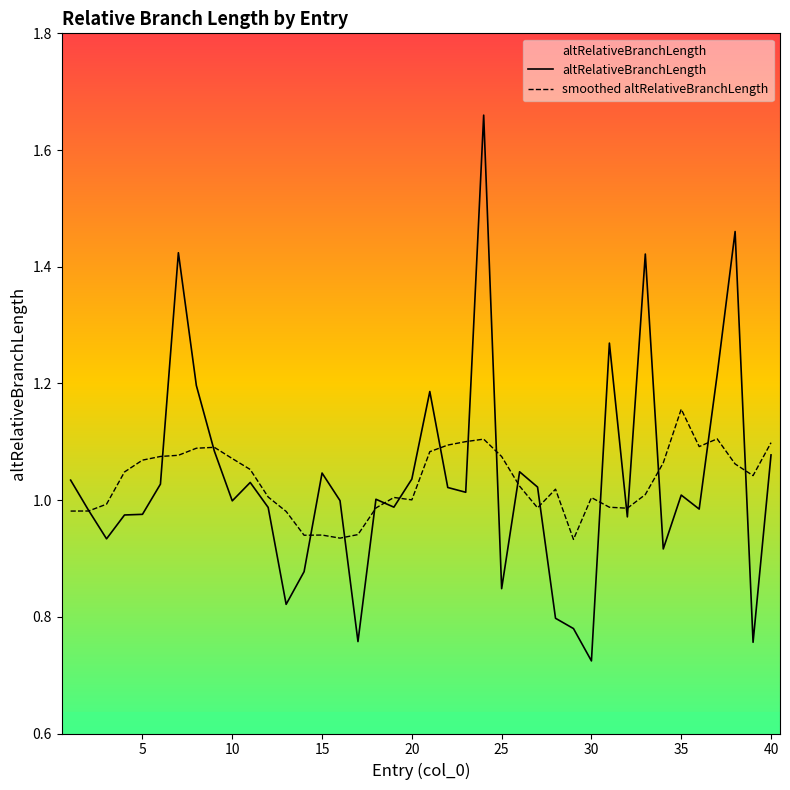

Which series ends up on top after the final intersection of altRelativeBranchLength and smoothed altRelativeBranchLength?

smoothed altRelativeBranchLength